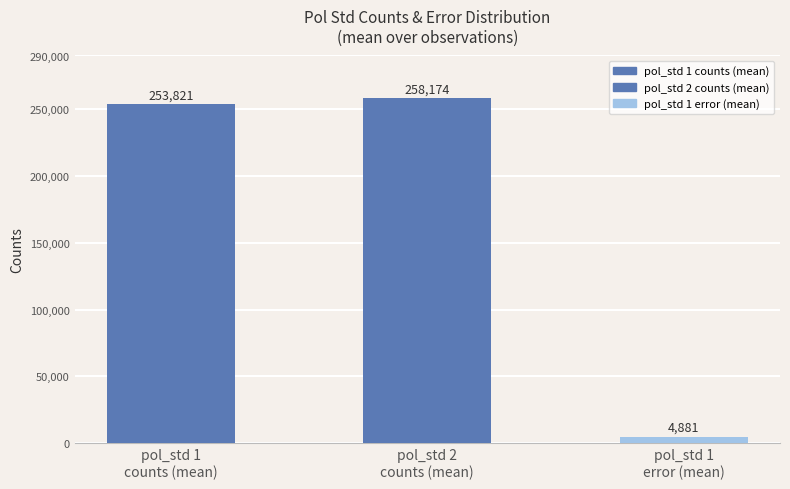

What is the average value?

172291.9